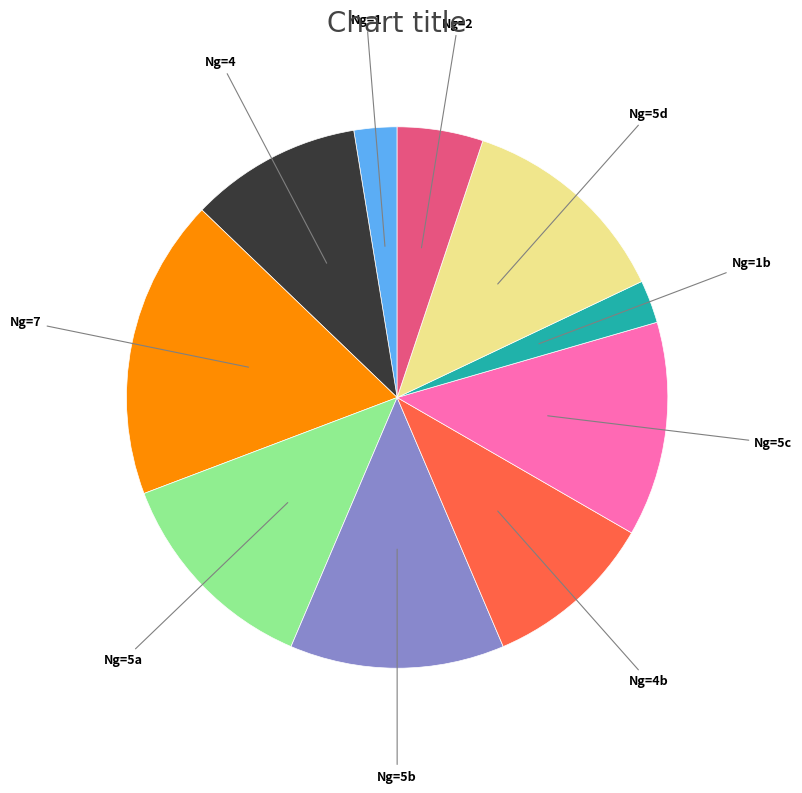

What is the largest slice in the pie chart?

Ng=7